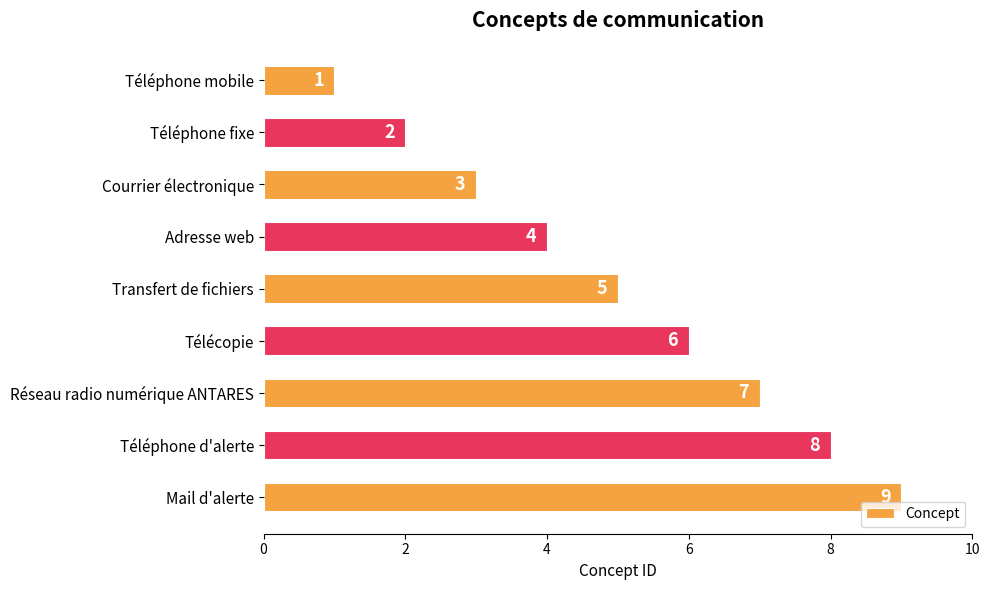

What is the difference between the values at Téléphone d'alerte and Téléphone fixe?

6